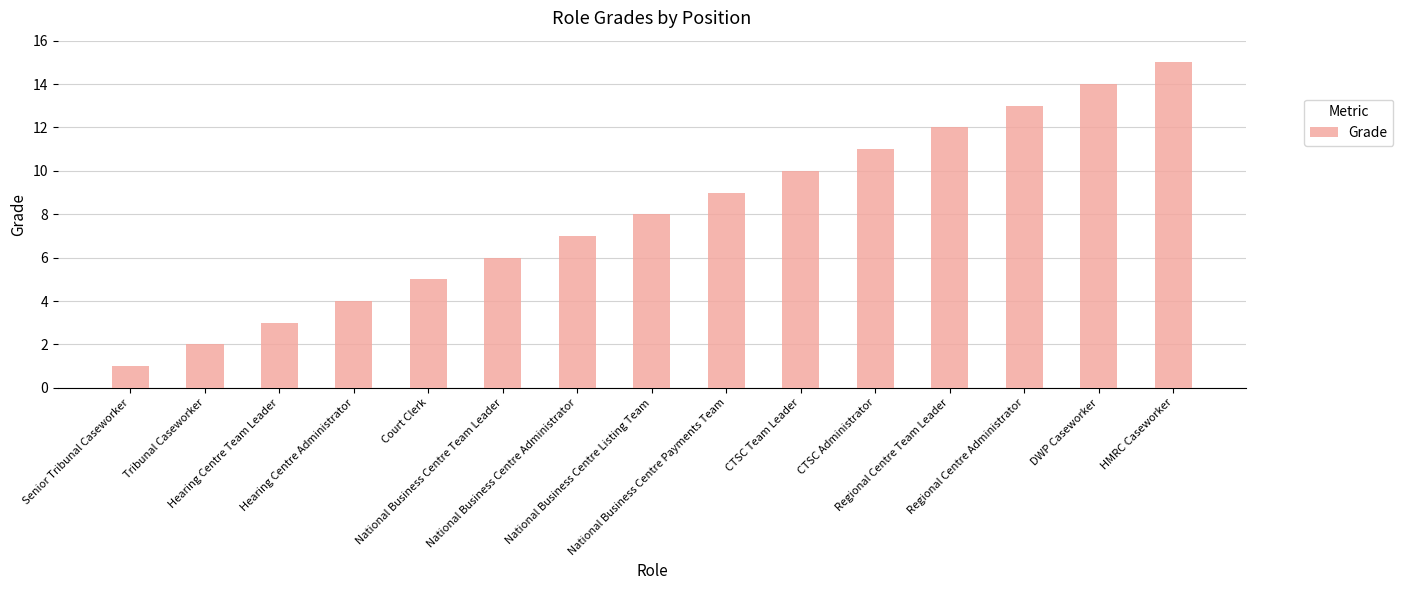

Which label corresponds to the smallest value in the chart?

Senior Tribunal Caseworker